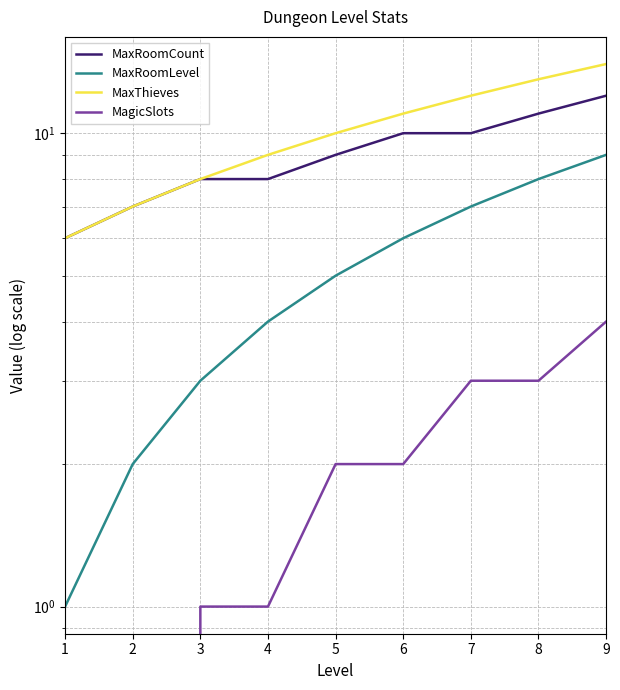

List the labels in order of MaxRoomLevel value, smallest first.

1, 2, 3, 4, 5, 6, 7, 8, 9